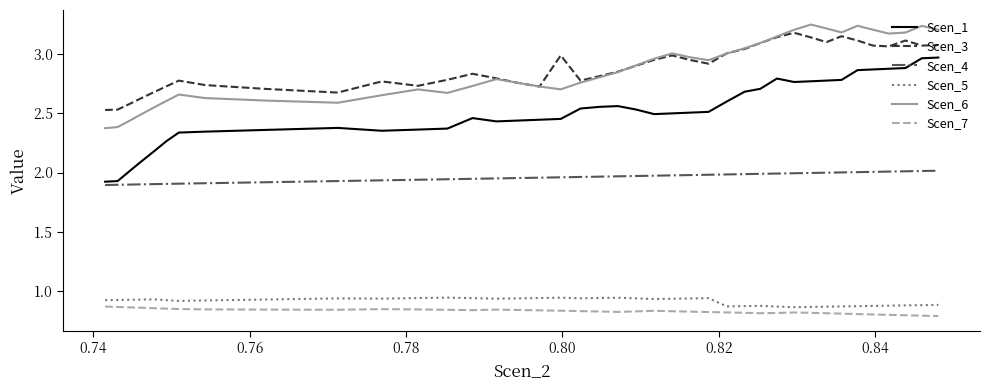

How many lines are shown in the chart?

6